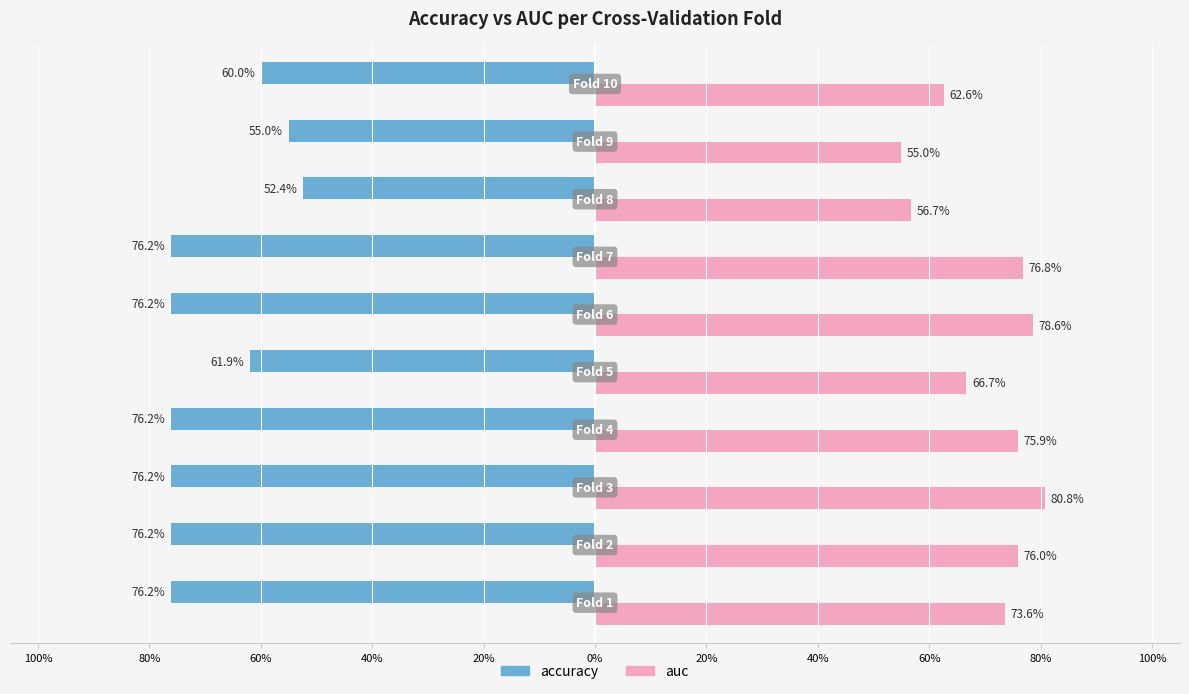

What are all the series names shown in the legend?

accuracy, auc